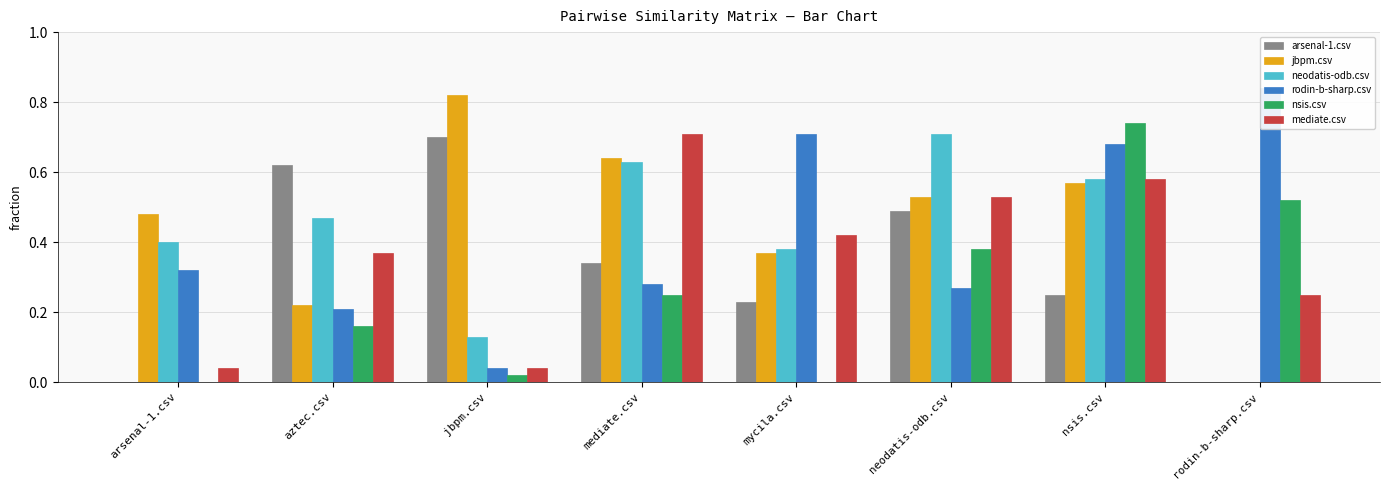

What is the difference between the highest and lowest values at nsis.csv?

0.5